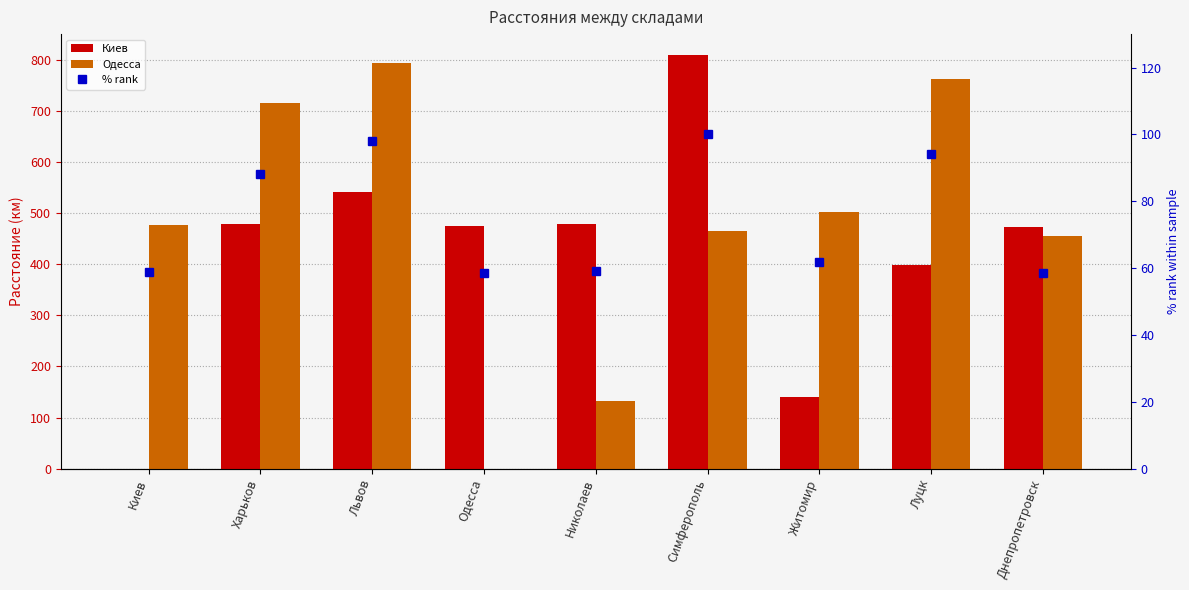

How many values in the Одесса series are below 476?

4